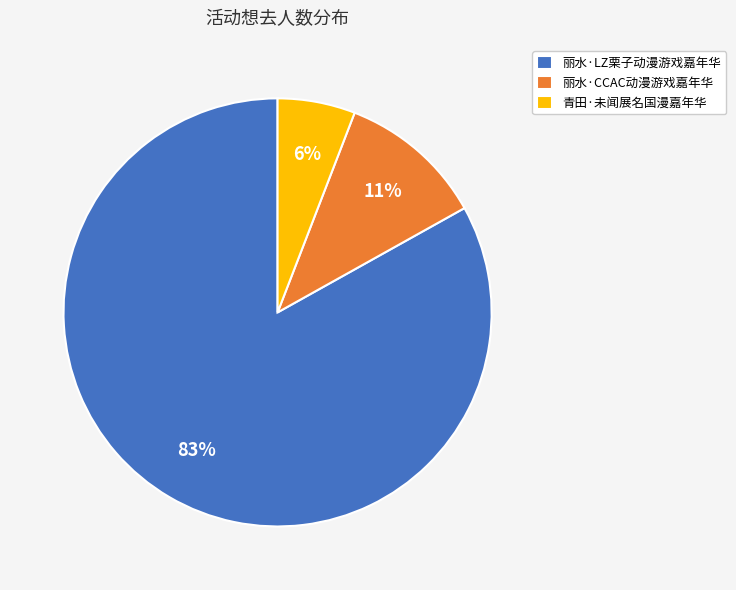

What is the largest slice in the pie chart?

丽水·LZ栗子动漫游戏嘉年华